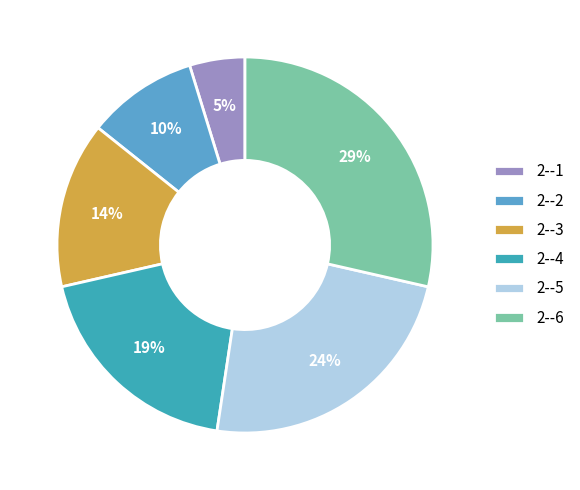

What is the ratio of the value at 2--5 to the value at 2--3?

1.7